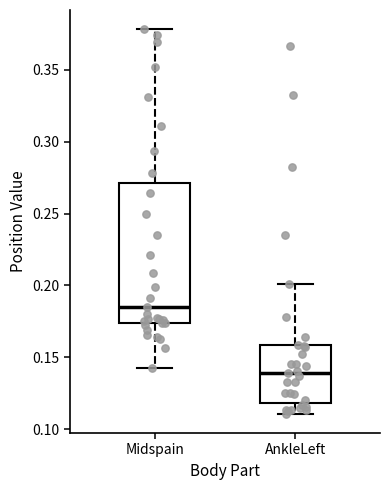

Where is the lower edge of the box for AnkleLeft on the y-axis? The values are not printed on the chart, so give them approximately, as read against the axis.

0.120